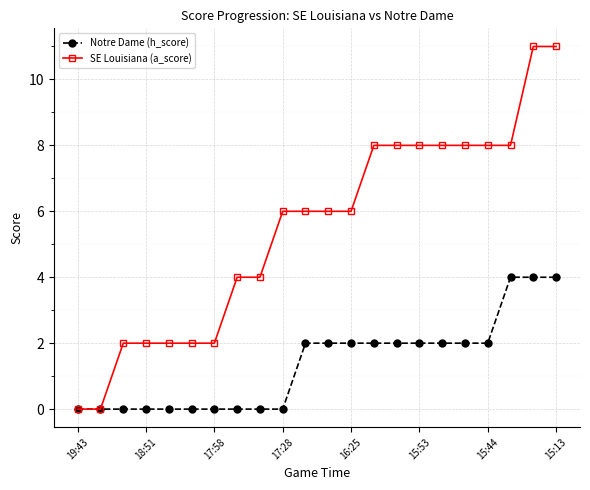

List the series in order of their overall mean, highest first.

SE Louisiana (a_score), Notre Dame (h_score)